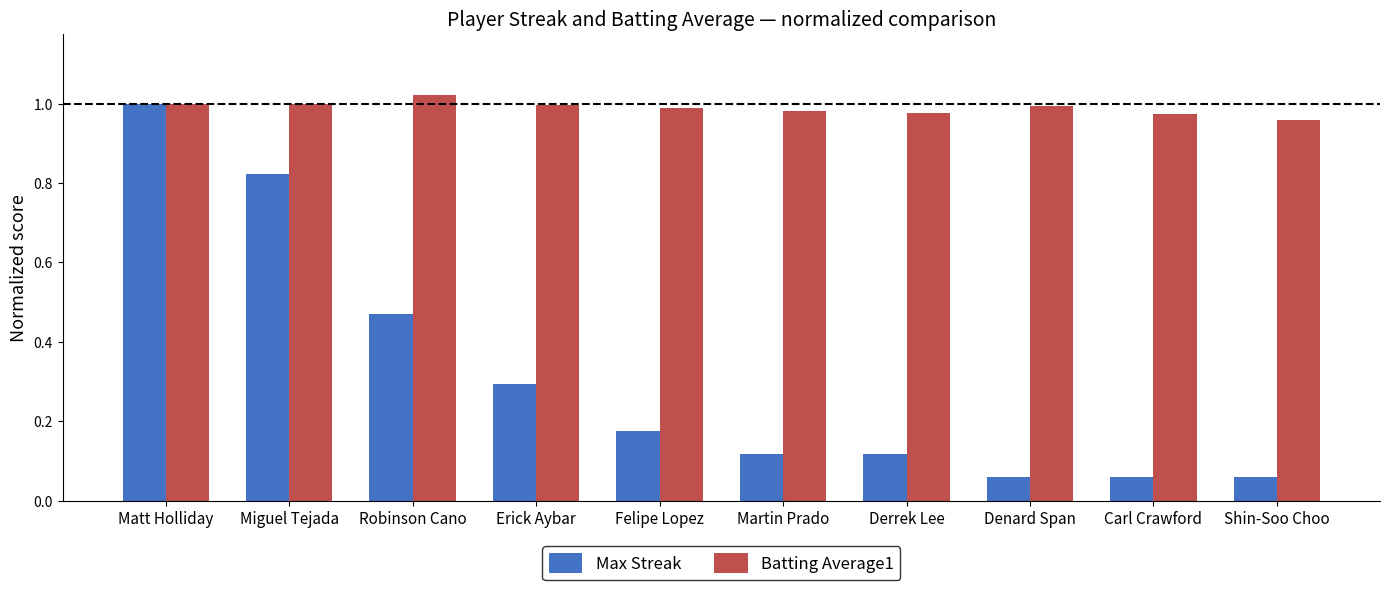

Which series has the largest total across all categories?

Batting Average1